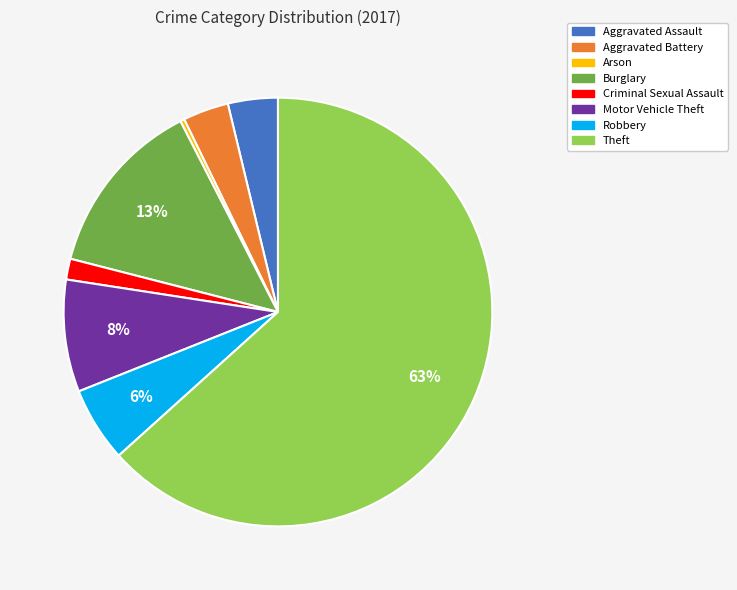

Approximately how many times larger is the value at Criminal Sexual Assault compared to Robbery?

0.3